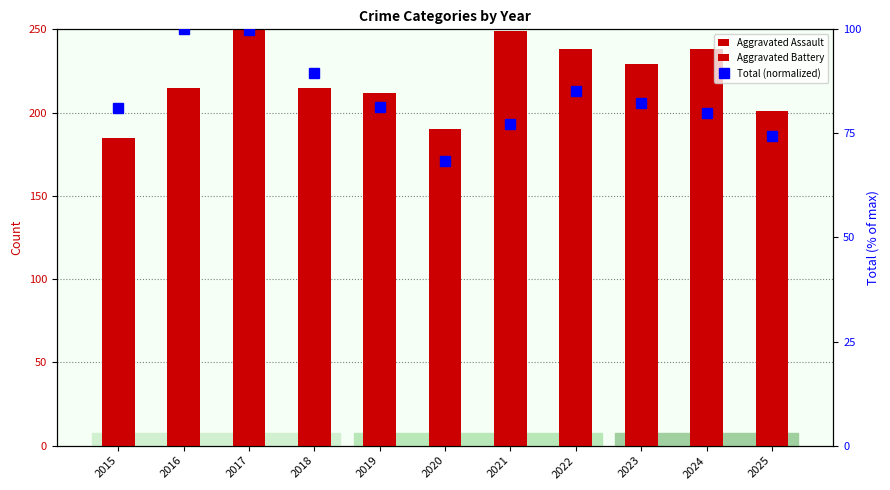

Read the Aggravated Assault value at 2024.

130.0